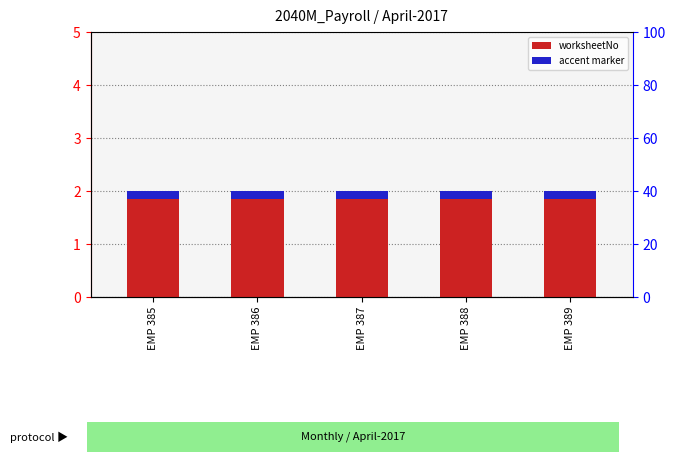

What is the value of the worksheetNo (accent) bar at the 1st from the left?

0.1